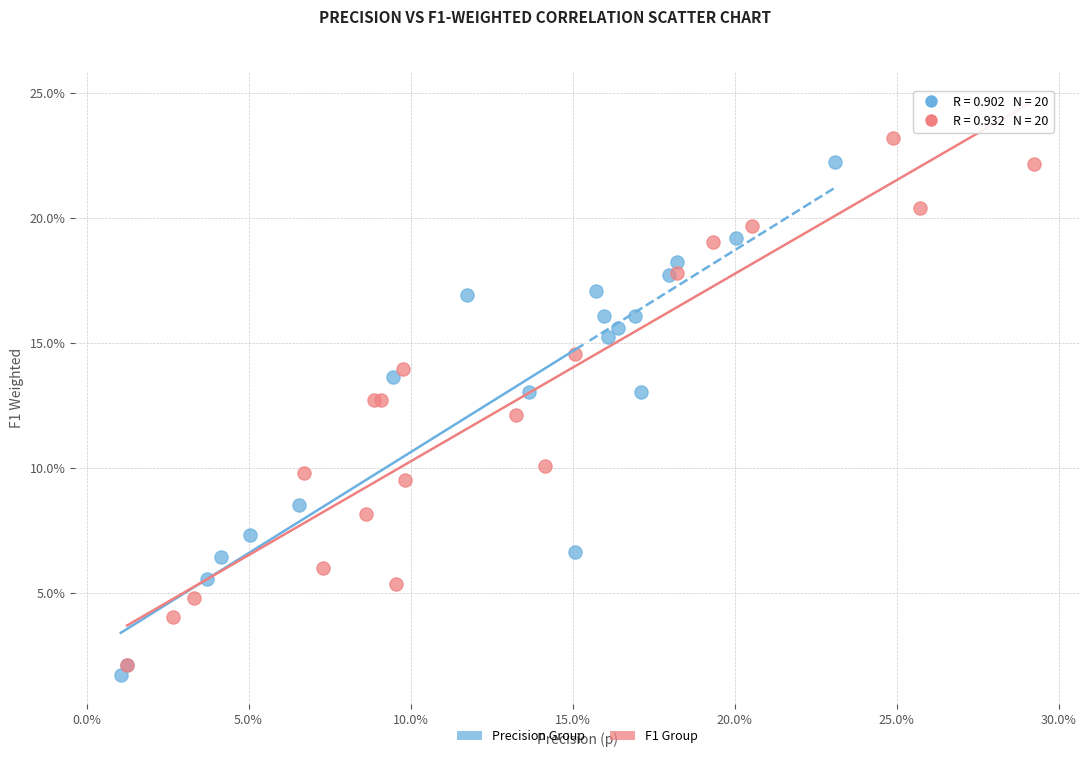

Which series contains the lowest Y value?

Precision Group